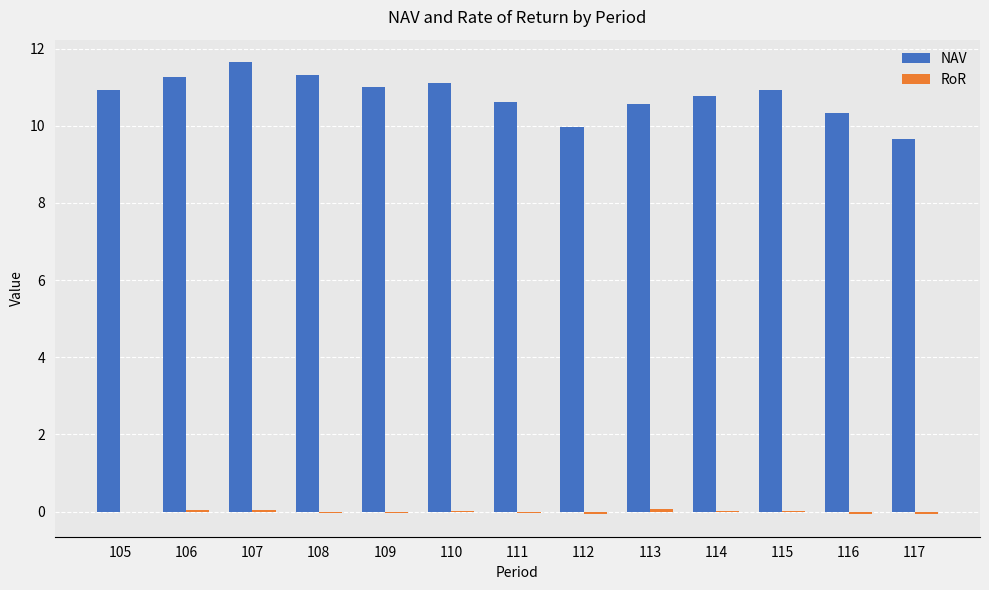

The value of NAV at 106 is 15.9. True or false?

False